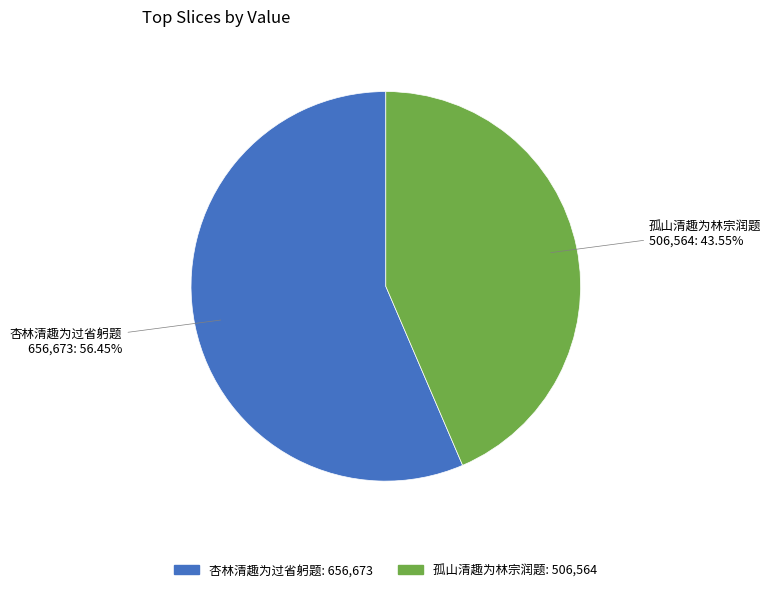

Is it true that 孤山清趣为林宗润题 is 44% of the pie?

True